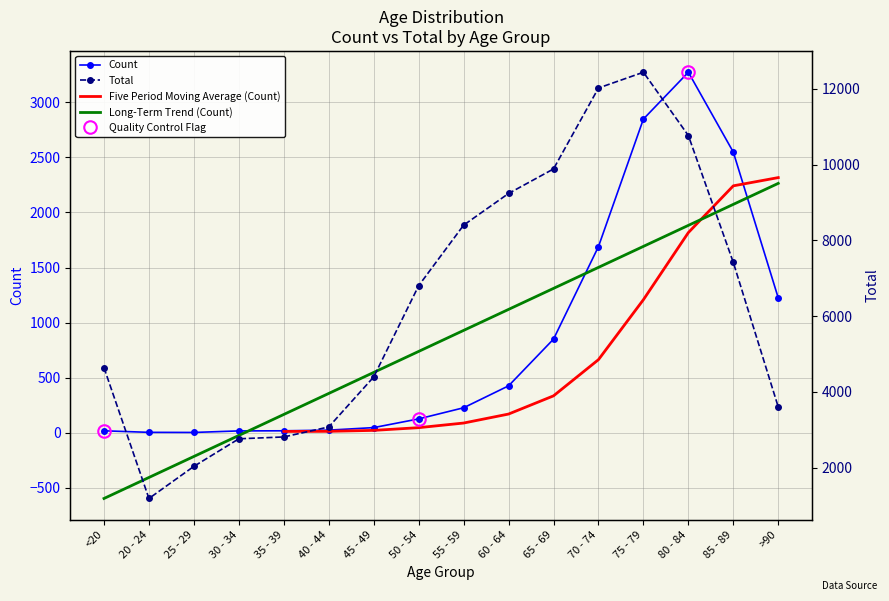

Where is Count nearest to the value 1638?

70 - 74